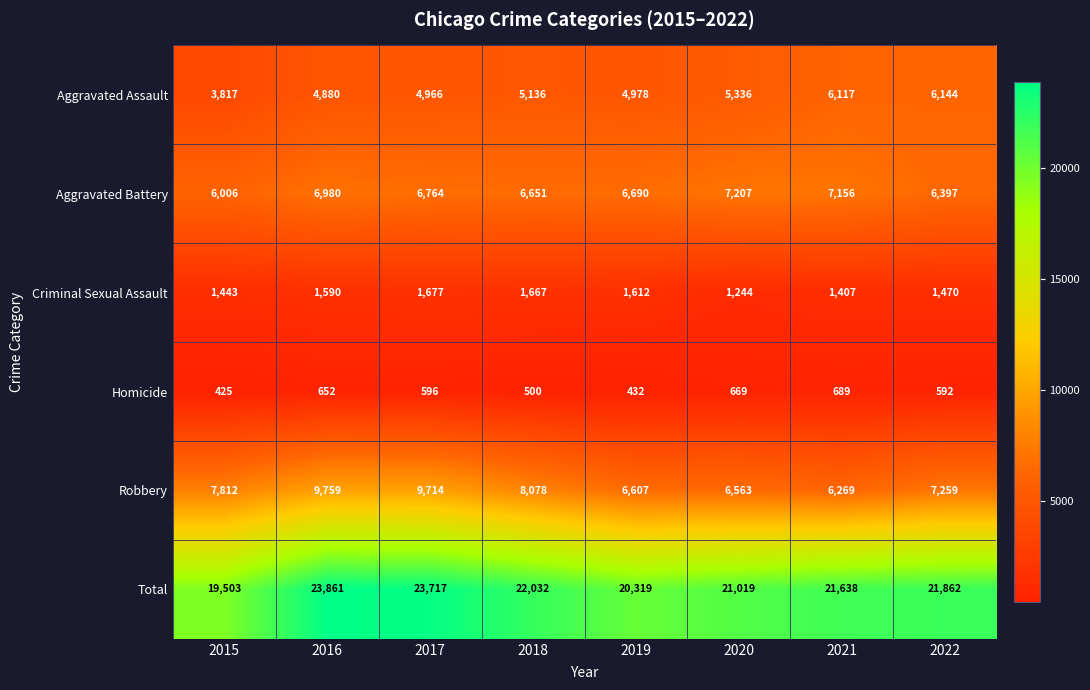

At how many categories does at least one series exceed 7928?

8